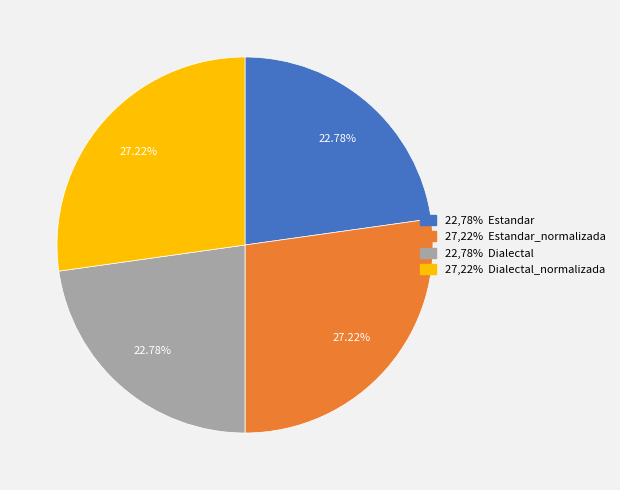

Is there a majority slice in this chart?

No